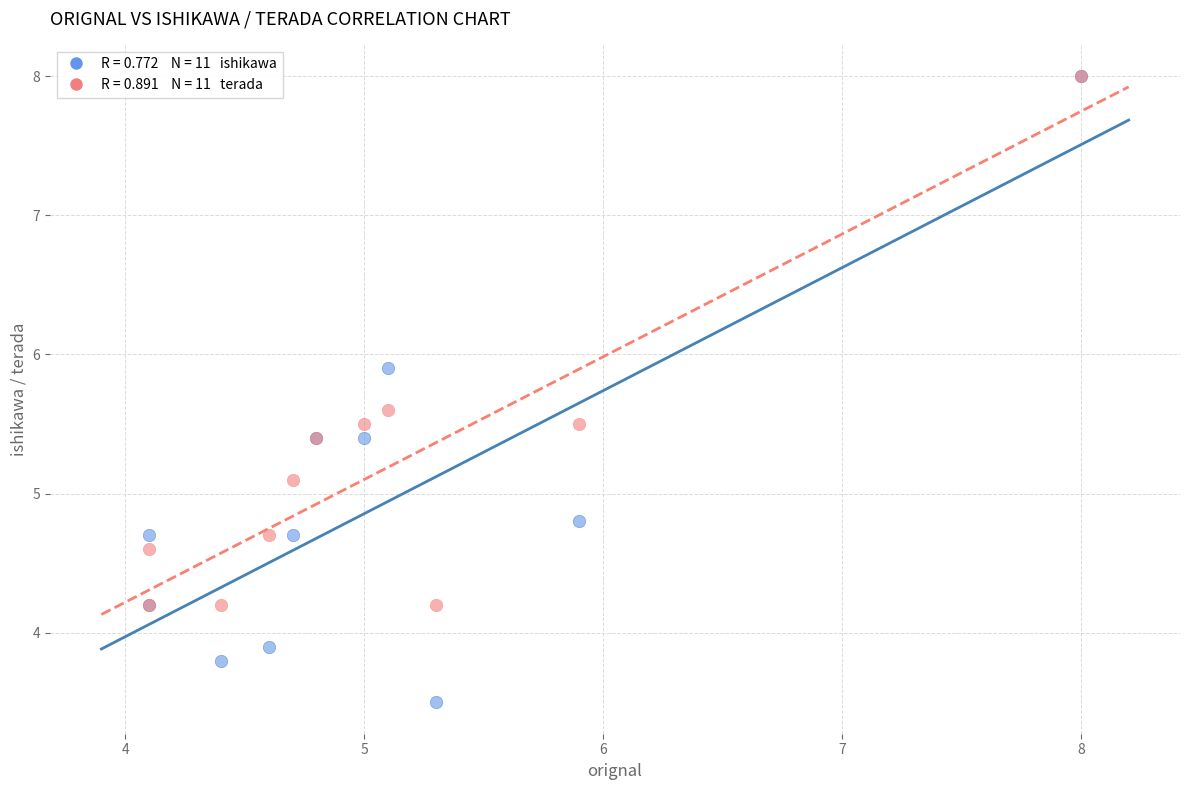

Across all series, what Y value is closest to 5?

5.1